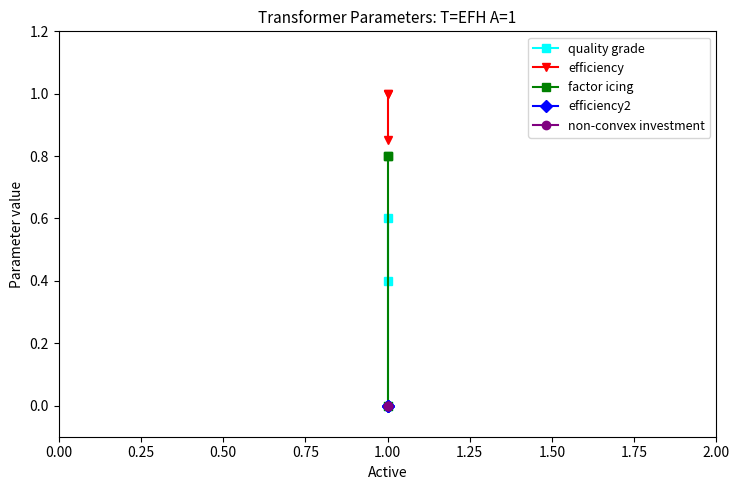

Which has a higher value, 1.00 or 1.00?

1.00